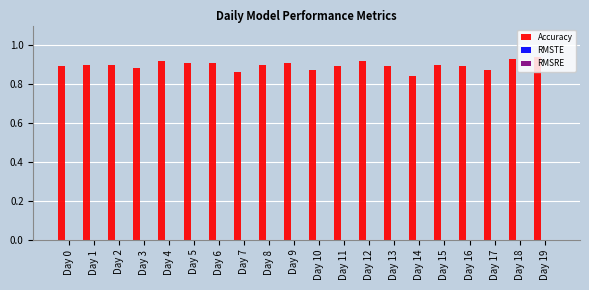

How many values are between 0 and 1?

20